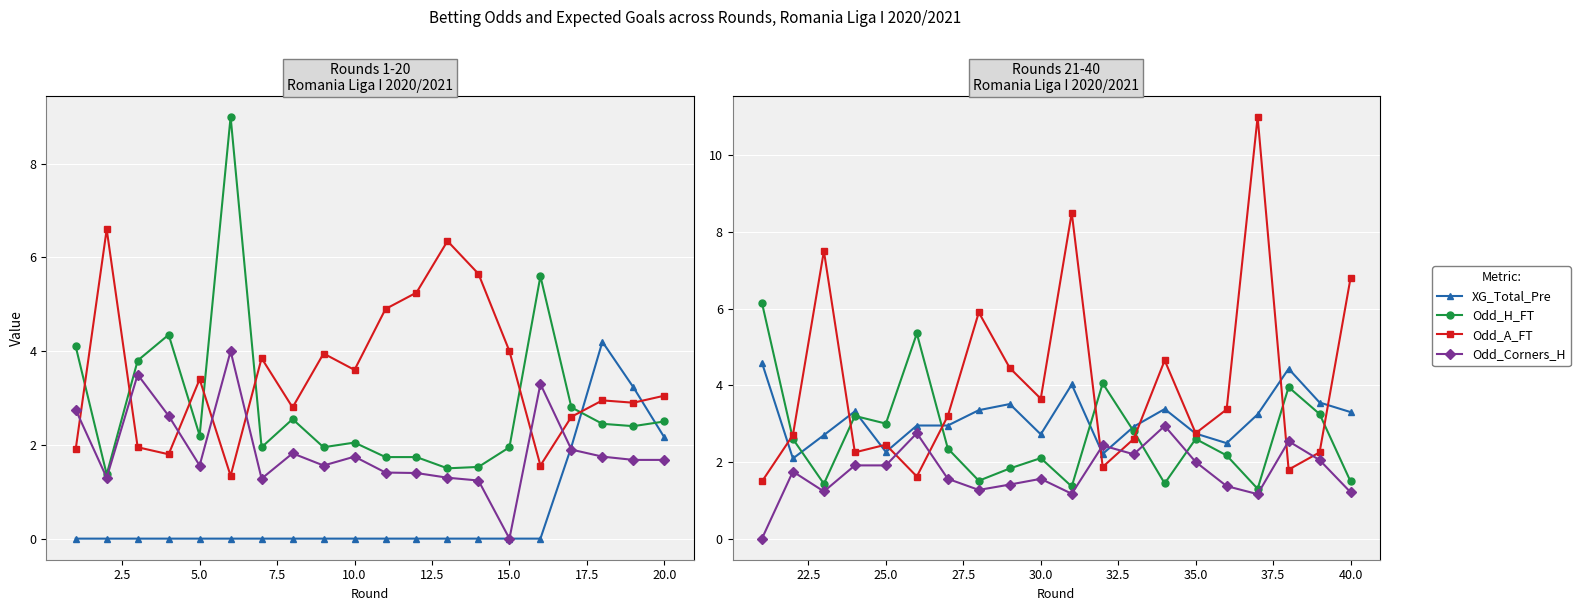

Which series has the largest total across all categories?

Odd_A_FT